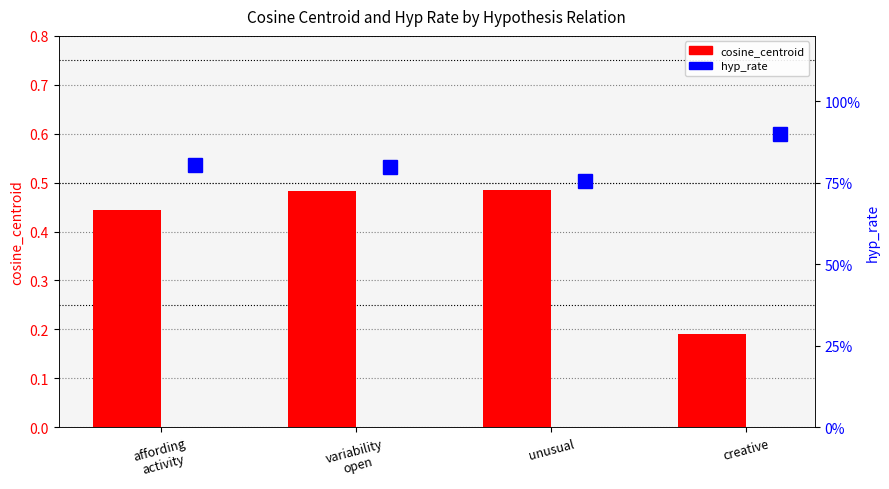

Does the chart contain stacked bars?

No